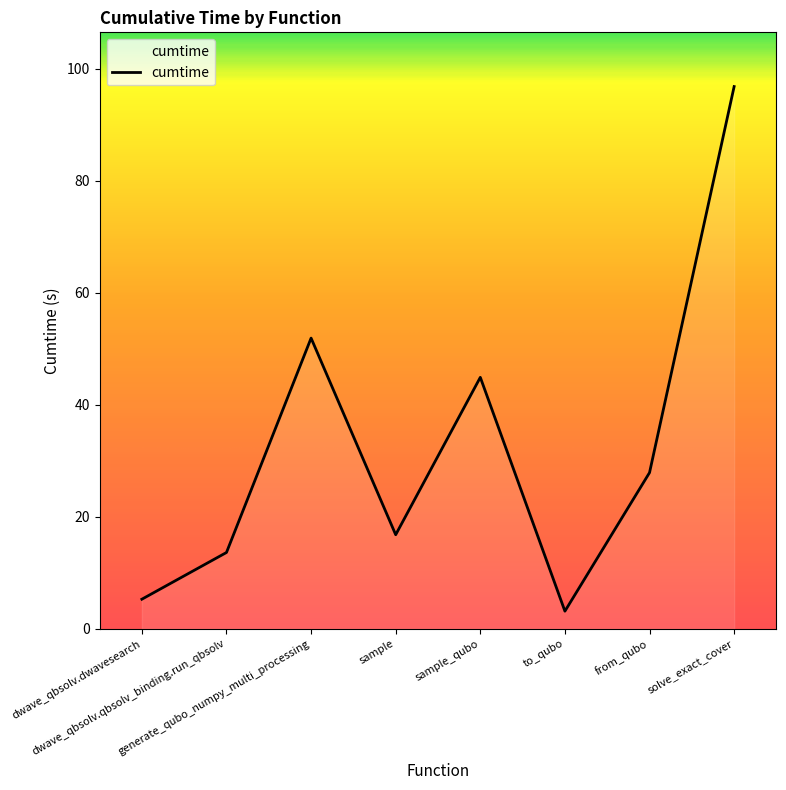

At which category does the data reach its first local peak?

generate_qubo_numpy_multi_processing